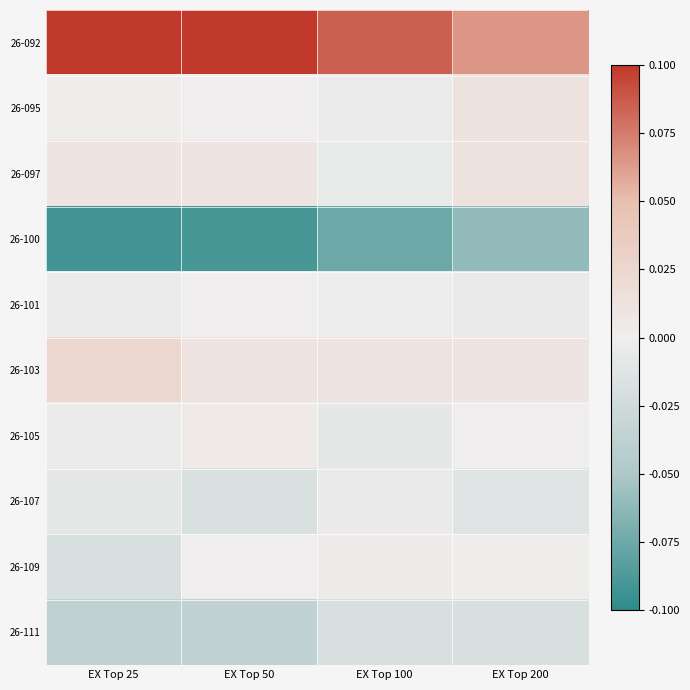

Between EX Top 100 and EX Top 200, which is larger?

EX Top 100